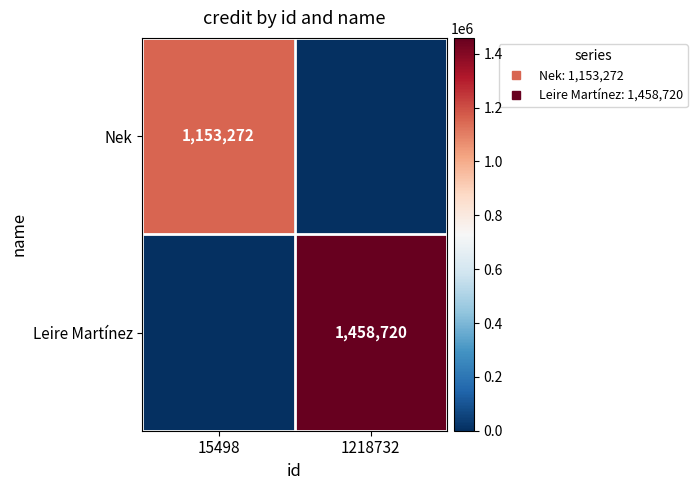

True or false: Leire Martínez has a value of 1907679 at 1218732.

False